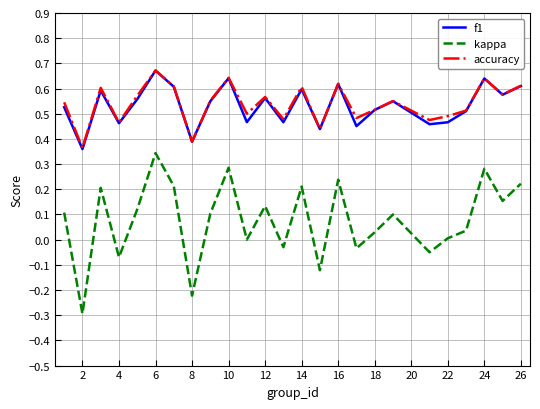

Which series has the largest range (max minus min)?

kappa